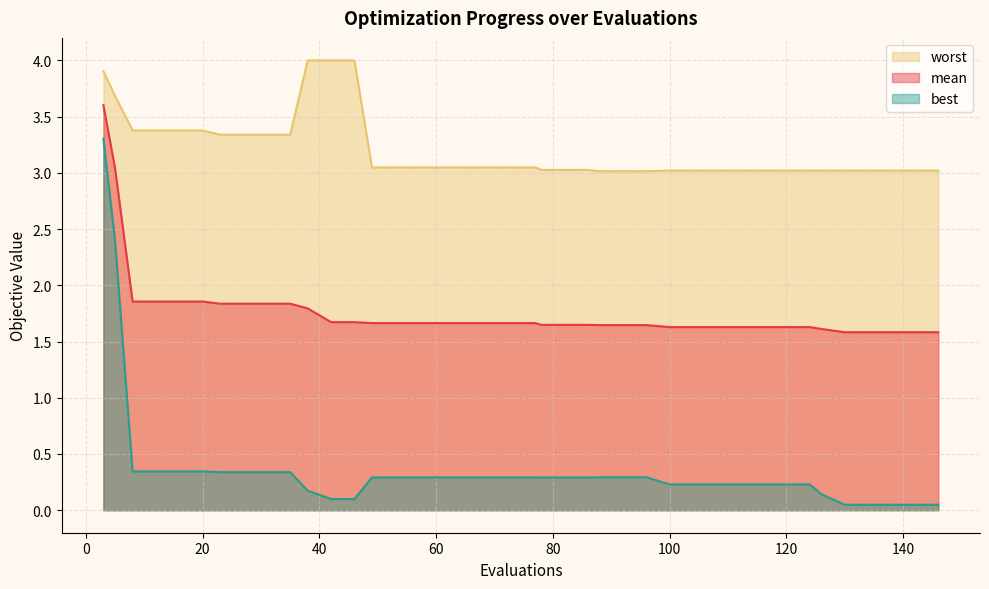

Reading left to right, transcribe all the data shown in this chart.

mean: 3=3.6	5=3.0	8=1.9	12=1.9	16=1.9	20=1.9	23=1.8	27=1.8	31=1.8	35=1.8	38=1.8	42=1.7	46=1.7	49=1.7	53=1.7	57=1.7	61=1.7	65=1.7	69=1.7	73=1.7	77=1.7	78=1.6	82=1.6	86=1.6	88=1.6	92=1.6	96=1.6	100=1.6	104=1.6	108=1.6	112=1.6	116=1.6	120=1.6	124=1.6	126=1.6	130=1.6	134=1.6	138=1.6	142=1.6	146=1.6
best: 3=3.3	5=2.4	8=0.3	12=0.3	16=0.3	20=0.3	23=0.3	27=0.3	31=0.3	35=0.3	38=0.2	42=0.1	46=0.1	49=0.3	53=0.3	57=0.3	61=0.3	65=0.3	69=0.3	73=0.3	77=0.3	78=0.3	82=0.3	86=0.3	88=0.3	92=0.3	96=0.3	100=0.2	104=0.2	108=0.2	112=0.2	116=0.2	120=0.2	124=0.2	126=0.1	130=0.0	134=0.0	138=0.0	142=0.0	146=0.0
worst: 3=3.9	5=3.7	8=3.4	12=3.4	16=3.4	20=3.4	23=3.3	27=3.3	31=3.3	35=3.3	38=4.0	42=4.0	46=4.0	49=3.0	53=3.0	57=3.0	61=3.0	65=3.0	69=3.0	73=3.0	77=3.0	78=3.0	82=3.0	86=3.0	88=3.0	92=3.0	96=3.0	100=3.0	104=3.0	108=3.0	112=3.0	116=3.0	120=3.0	124=3.0	126=3.0	130=3.0	134=3.0	138=3.0	142=3.0	146=3.0